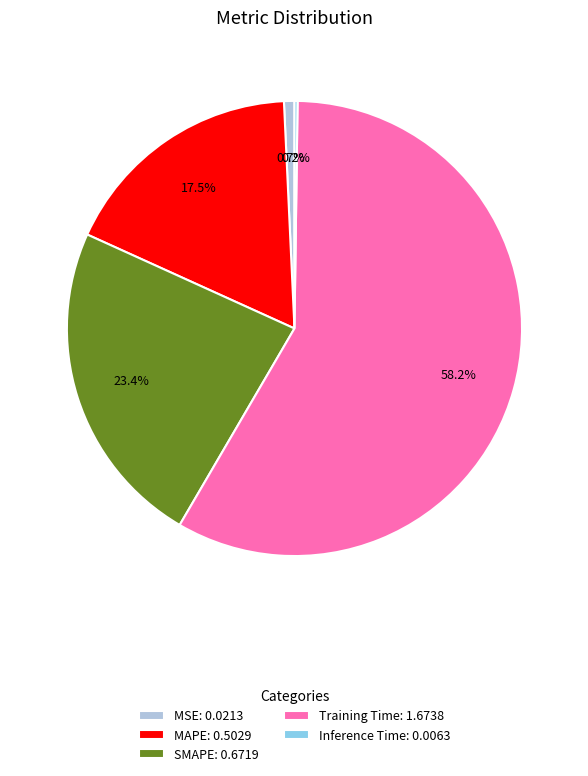

To the nearest percent, what is the difference between the largest and smallest slice percentages?

58%